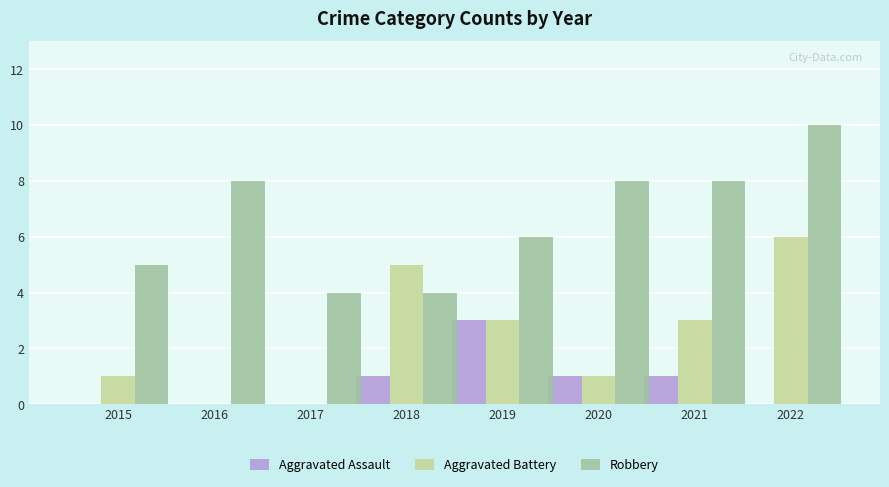

Are the bars horizontal?

No